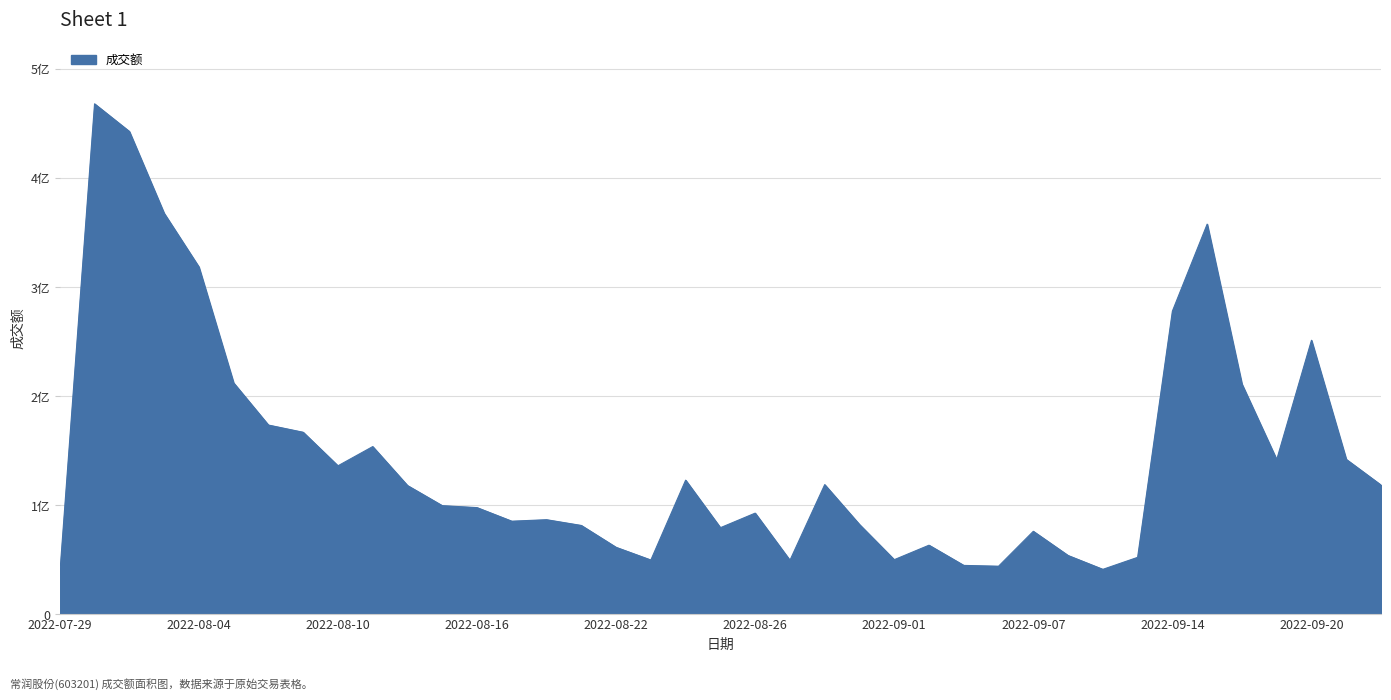

Does the chart have visible grid lines?

Yes